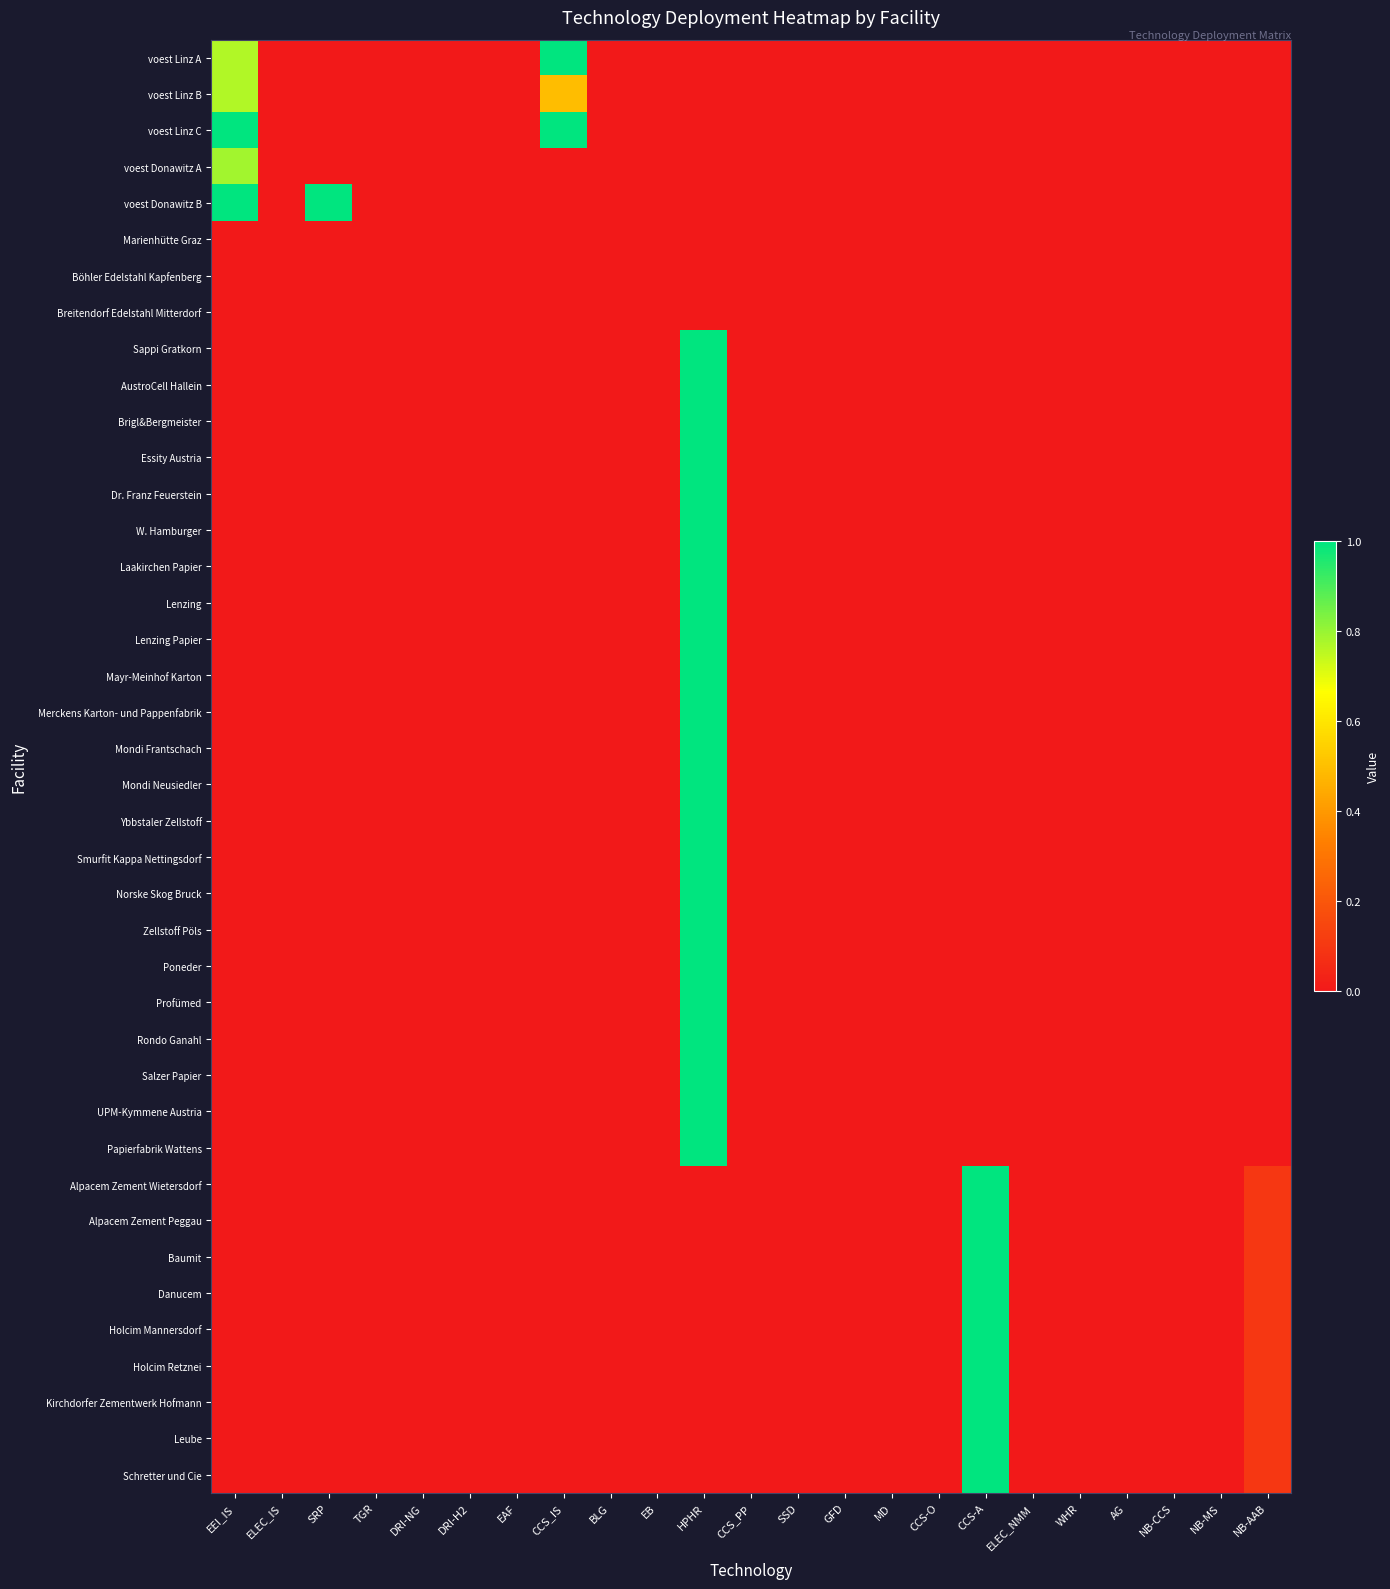

What is the difference between the highest and lowest values at EEI_IS?

1.0